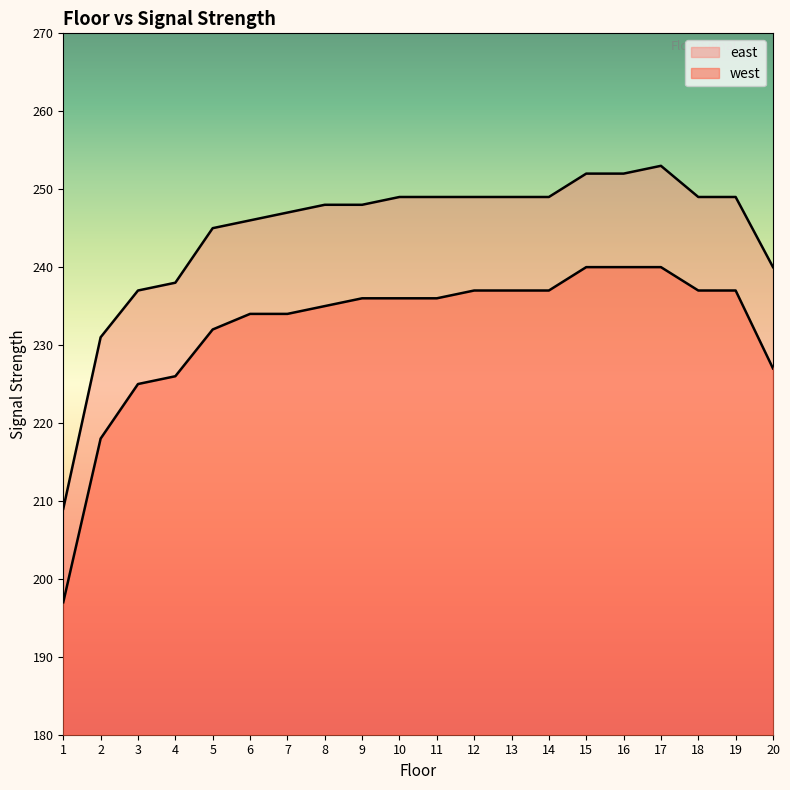

At which label does west reach its minimum?

1